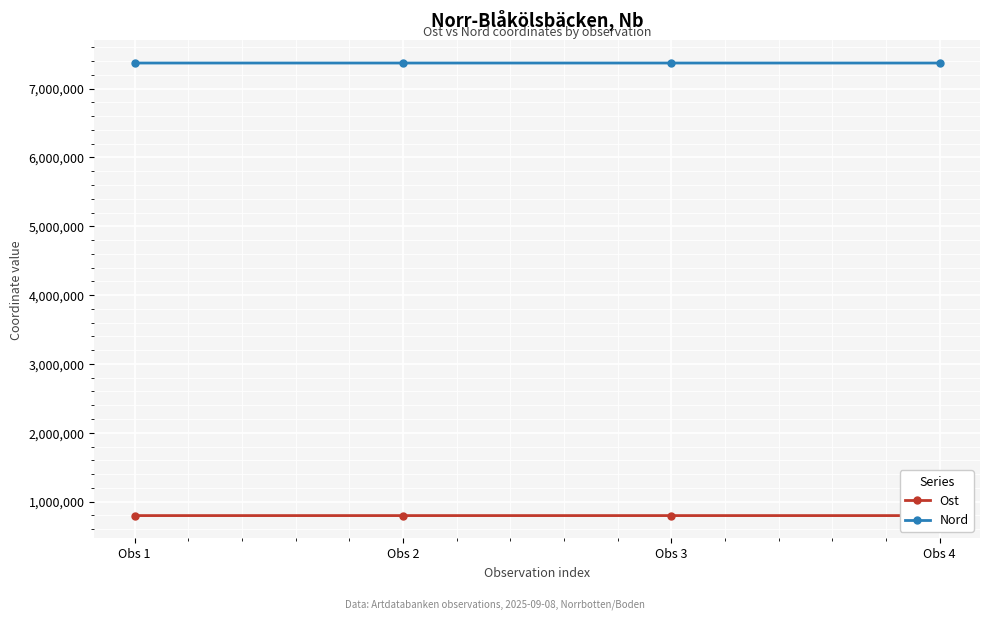

What is the minimum value shown in the chart?

796817